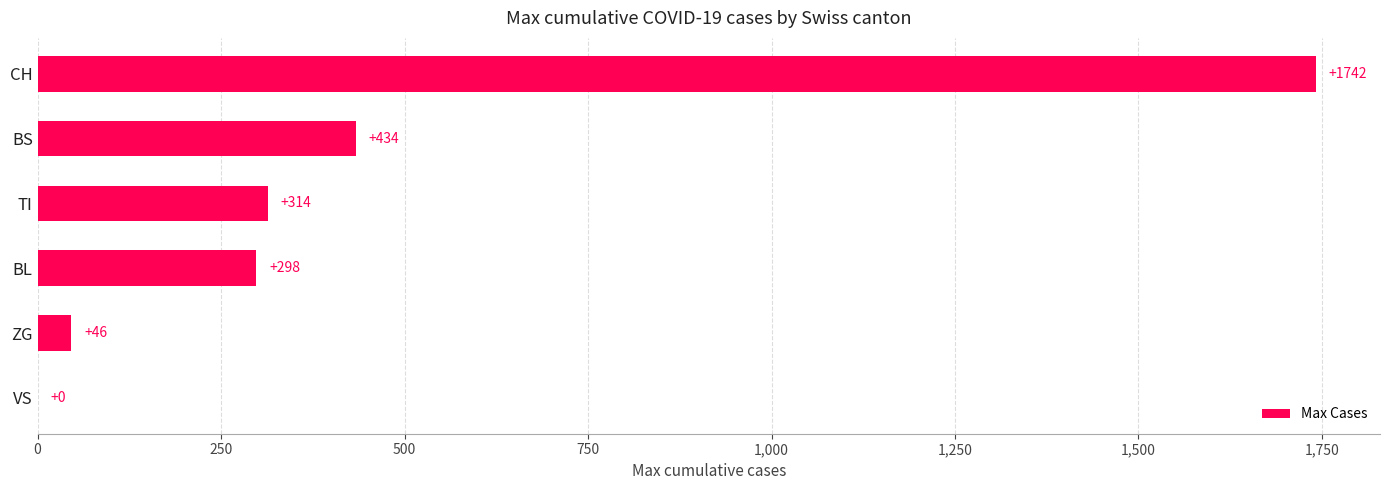

What is the sum of all values?

2834